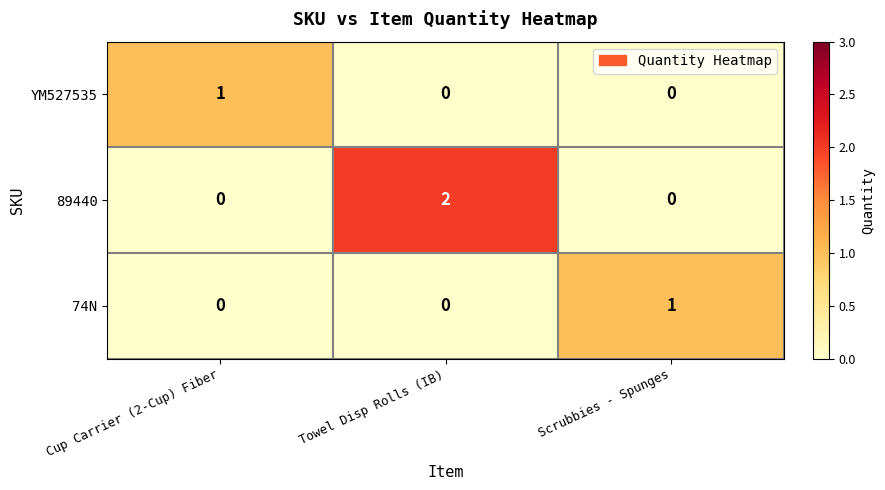

The 89440 series shows 1 at Scrubbies - Spunges. True or false?

False